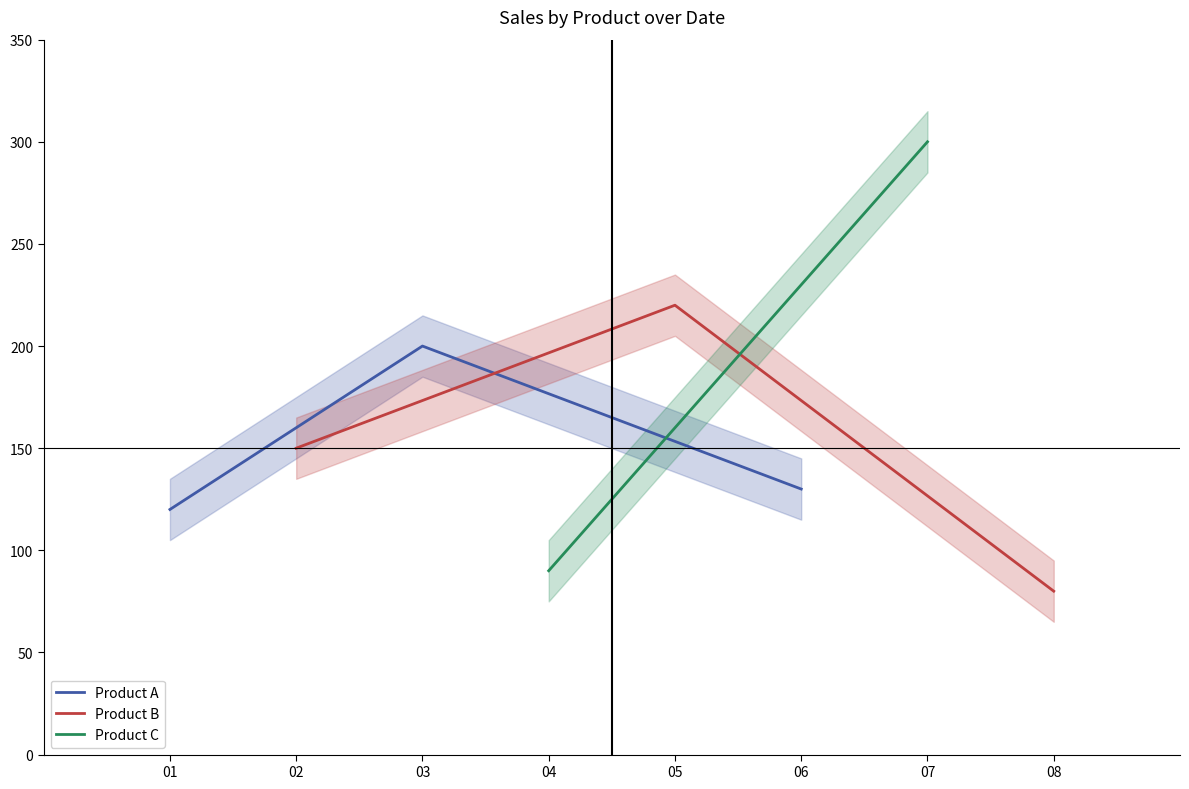

What is the difference between the highest and lowest values at 01?

30